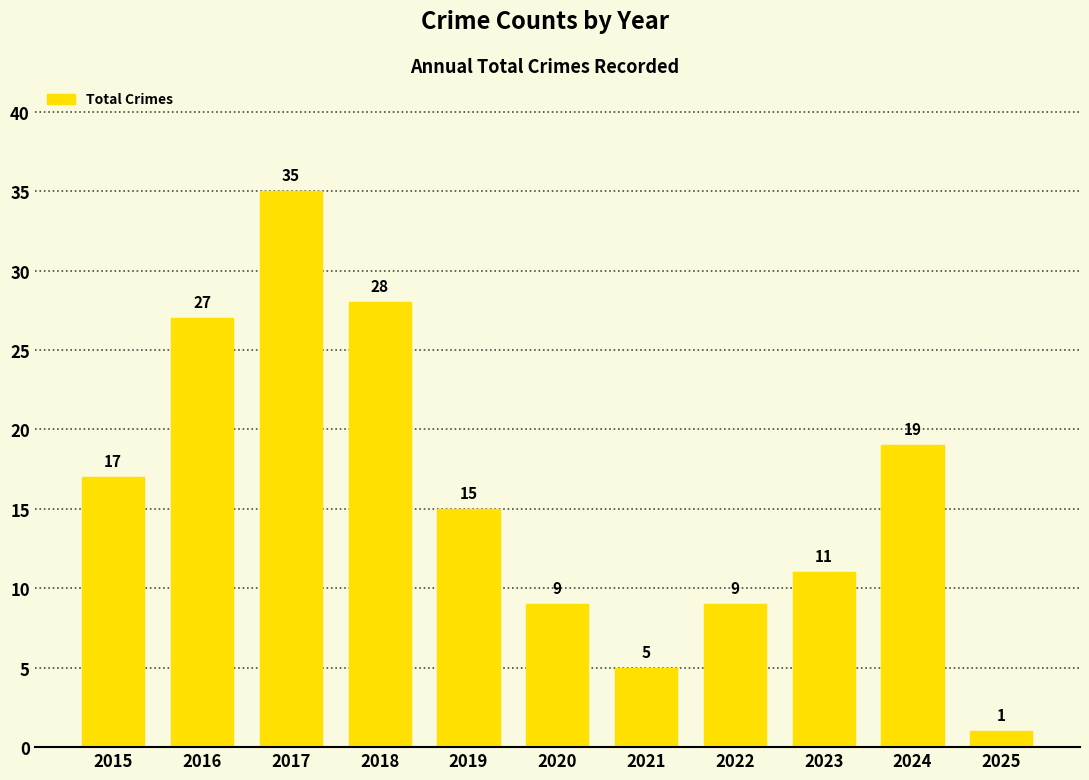

What is the approximate value at 2018, to the nearest 10?

30